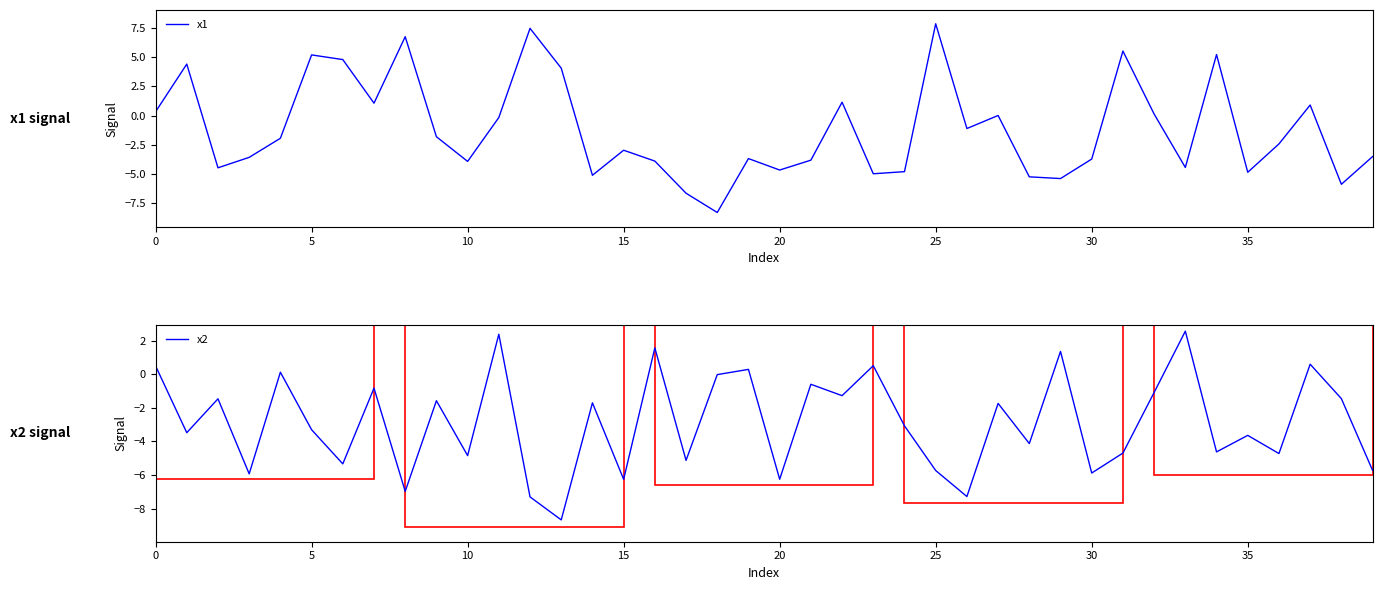

Reading right to left, what are all the values shown in this chart?

x1: -3.5	-5.9	0.9	-2.4	-4.9	5.2	-4.4	0.1	5.5	-3.7	-5.4	-5.2	0.0	-1.1	7.9	-4.8	-5.0	1.1	-3.8	-4.7	-3.7	-8.3	-6.6	-3.9	-3.0	-5.1	4.1	7.5	-0.2	-3.9	-1.8	6.7	1.1	4.8	5.2	-1.9	-3.6	-4.5	4.4	0.3
x2: -5.7	-1.4	0.6	-4.7	-3.6	-4.6	2.6	-1.1	-4.7	-5.9	1.4	-4.1	-1.7	-7.3	-5.7	-3.1	0.5	-1.3	-0.6	-6.3	0.3	-0.0	-5.1	1.6	-6.3	-1.7	-8.7	-7.3	2.4	-4.8	-1.6	-7.0	-0.8	-5.3	-3.3	0.1	-5.9	-1.5	-3.5	0.5